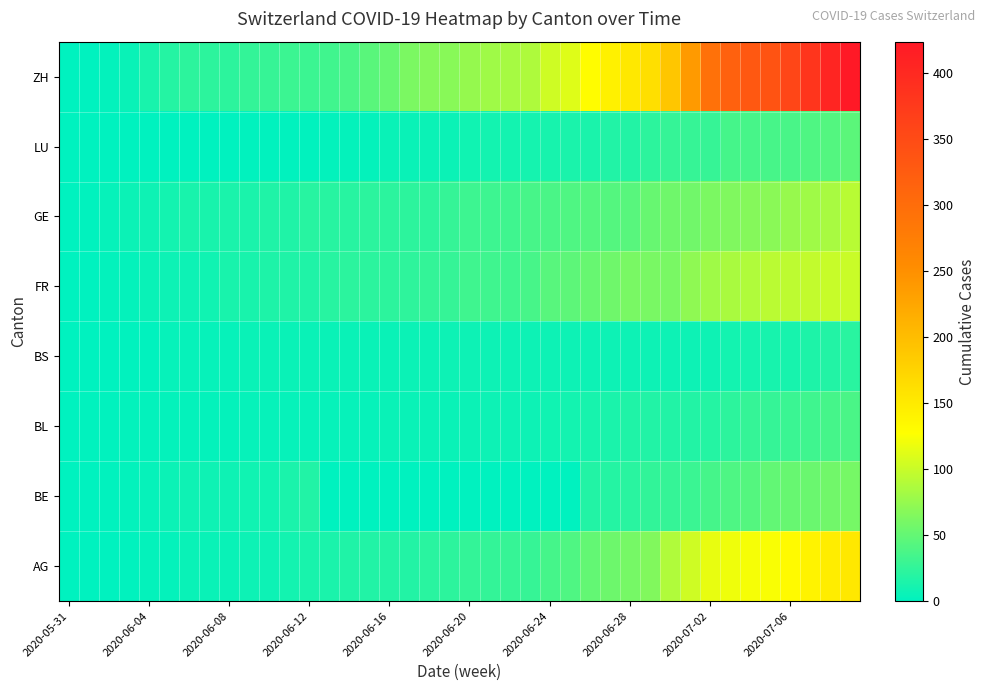

Reading right to left, extract all data points from this chart.

ZH: 424	405	382	357	338	330	317	294	238	190	162	153	142	130	111	103	87	83	80	75	68	67	62	52	45	38	33	30	30	28	26	23	23	23	19	13	5	2	0	0
LU: 46	42	40	37	36	36	35	28	28	27	23	18	17	14	14	12	11	10	10	9	6	6	5	5	3	3	2	1	1	1	1	0	0	0	0	0	0	0	0	0
GE: 92	84	80	76	69	67	64	62	57	56	52	44	43	43	40	38	36	32	31	31	27	23	23	22	22	20	20	20	16	16	14	14	13	13	10	8	6	4	1	0
FR: 101	100	97	95	93	88	85	80	72	61	61	61	56	52	47	44	36	32	32	32	27	26	24	23	22	22	20	16	16	15	13	13	9	7	7	5	3	2	0	0
BS: 21	18	15	12	12	11	10	8	7	7	7	7	7	7	7	7	7	7	7	7	7	6	6	5	5	5	5	5	5	5	5	4	4	4	4	1	1	0	0	0
BL: 38	35	32	29	27	27	23	19	18	17	17	16	14	12	10	9	7	7	7	6	5	5	5	5	4	4	4	4	4	4	4	3	3	3	3	2	2	1	1	0
BE: 59	57	53	52	49	43	39	35	29	27	25	21	19	18	0	0	0	0	0	0	0	0	0	0	0	0	0	17	14	9	9	8	8	8	6	4	2	1	0	0
AG: 153	147	140	132	125	123	120	116	103	88	65	59	55	50	40	35	28	28	26	26	23	21	18	18	17	16	14	13	10	7	7	5	5	5	3	3	1	0	0	0